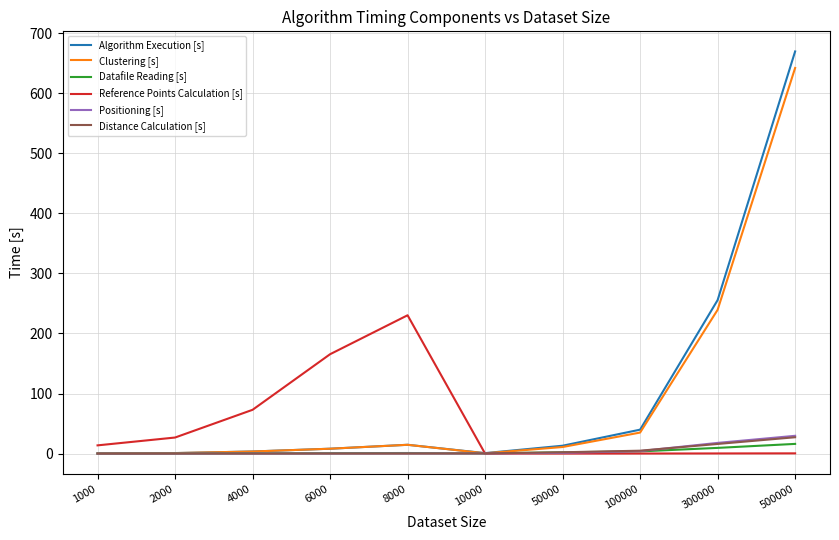

At which category is the sum across all series the highest?

500000